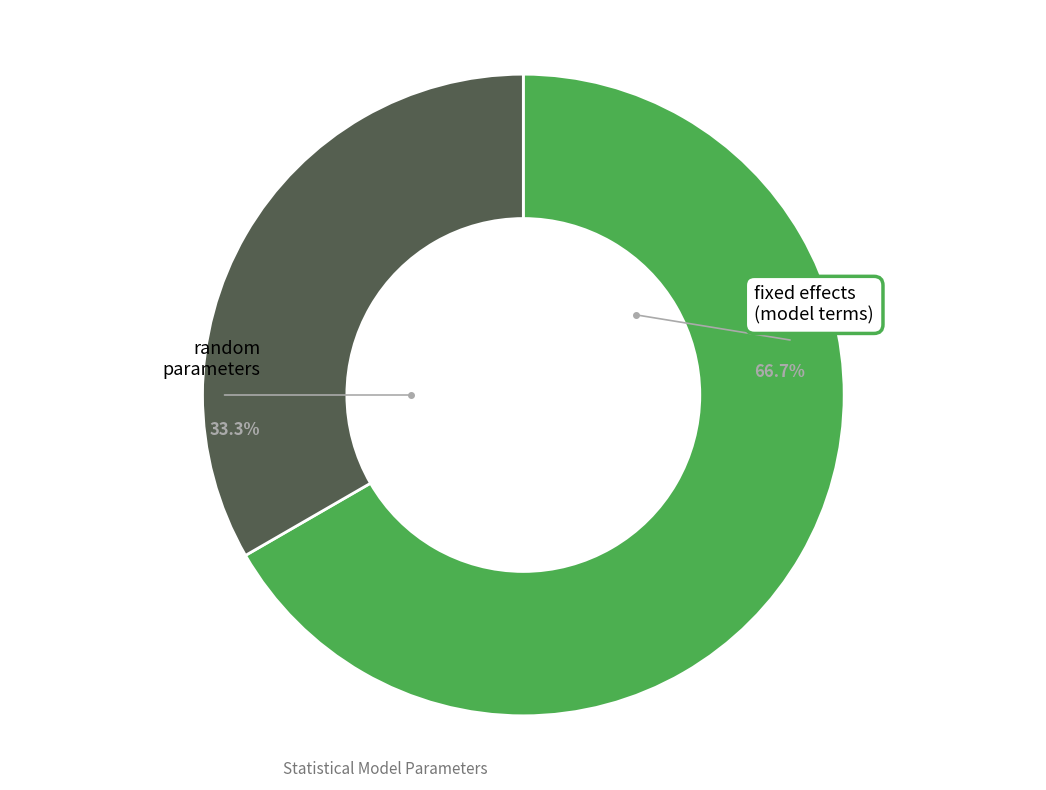

Is there a majority slice in this chart?

Yes